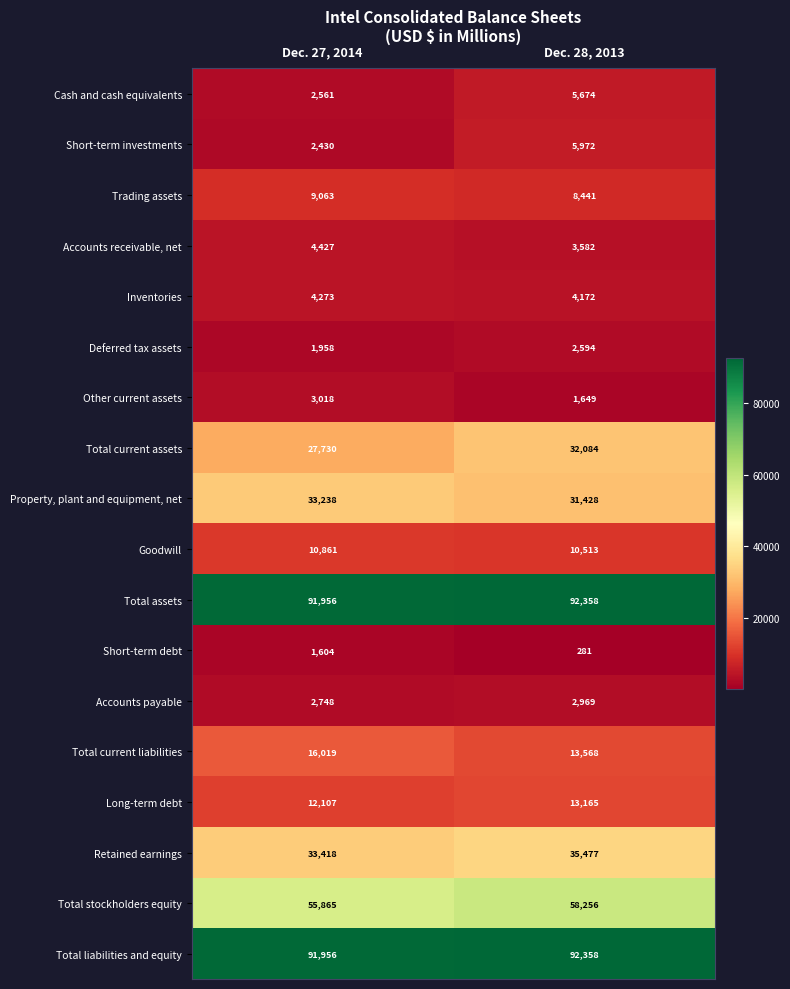

Which series has the largest range (max minus min)?

Total current assets